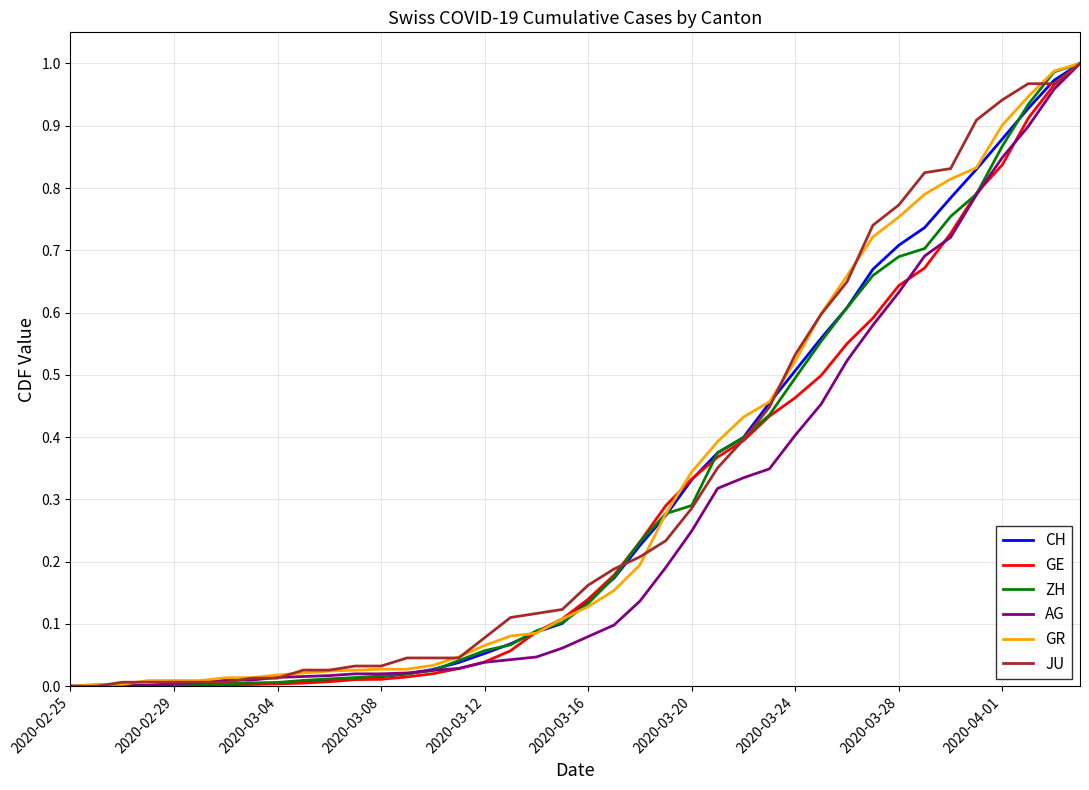

Does the chart have visible grid lines?

Yes